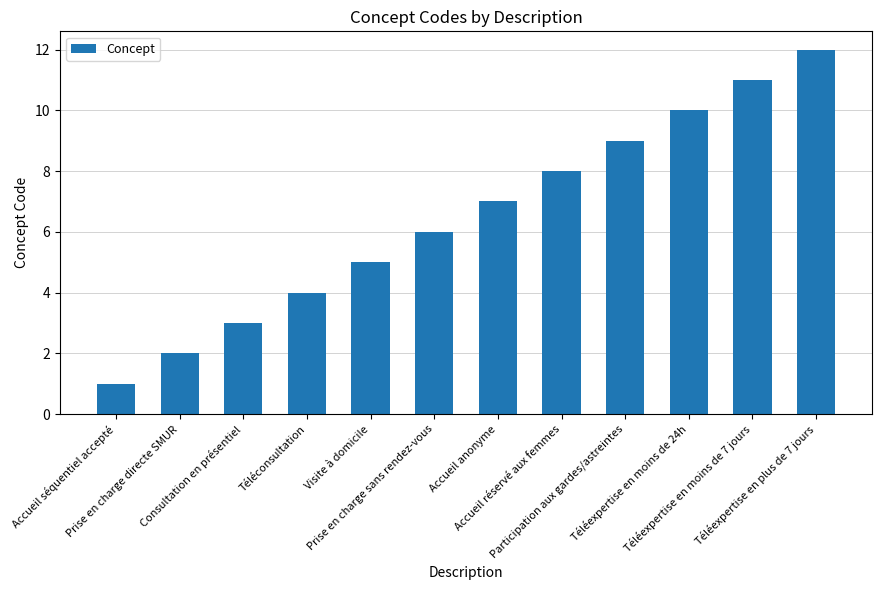

Are the bars horizontal?

No